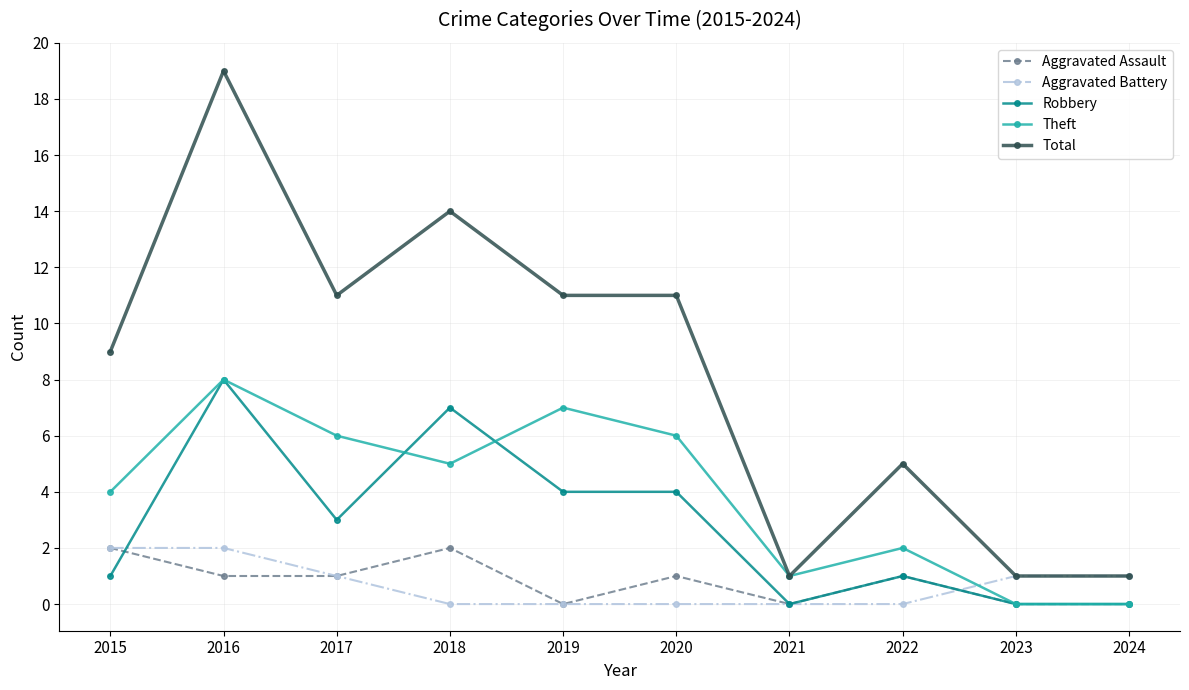

Which series ends up on top after the final intersection of Theft and Aggravated Battery?

Aggravated Battery